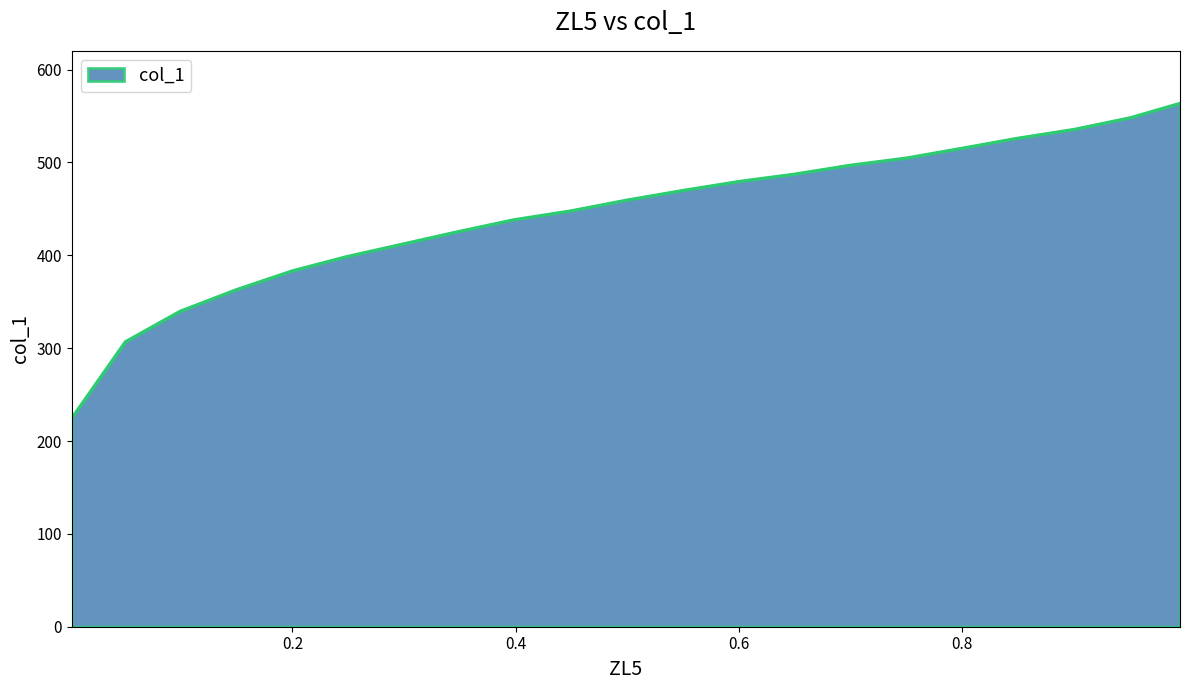

Where is the data nearest to the value 394?

0.2486